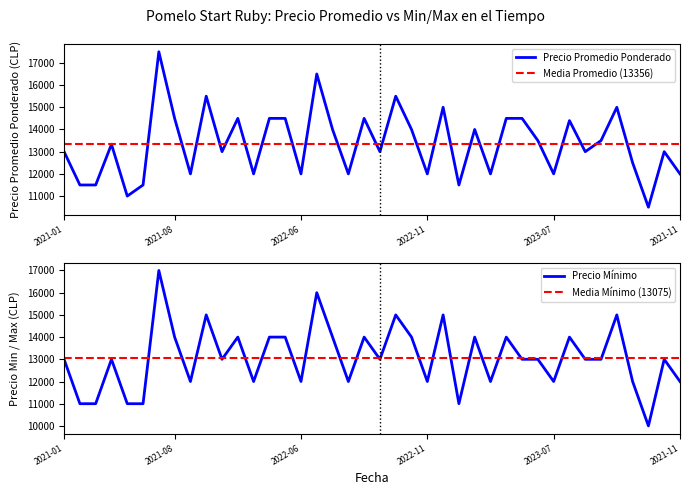

Is it true that Precio minimo equals 13000 at 2023-08?

True